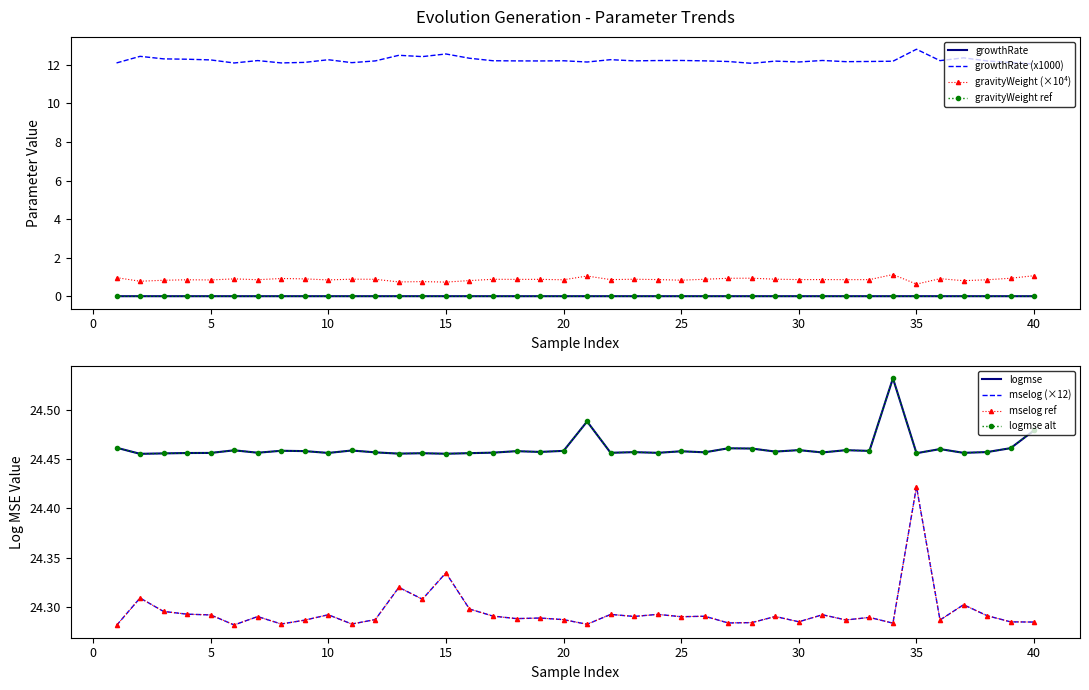

True or false: growthRate (x1000) and gravityWeight ref intersect in this chart.

False